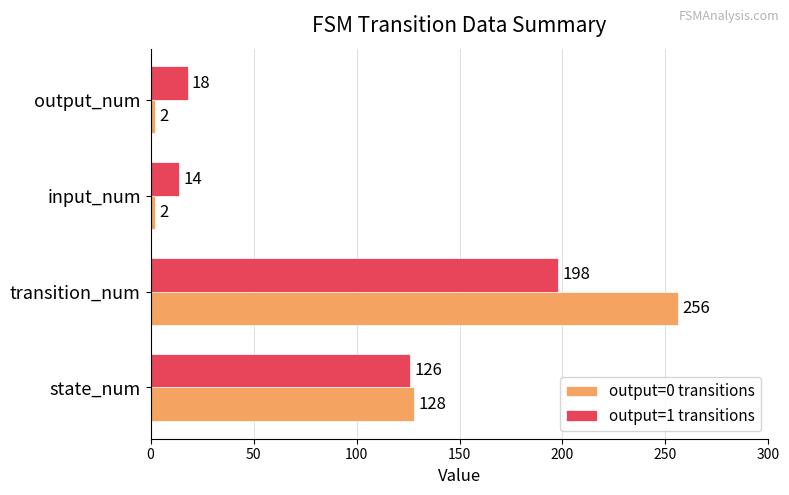

Which series has the widest spread of values?

output=0 transitions